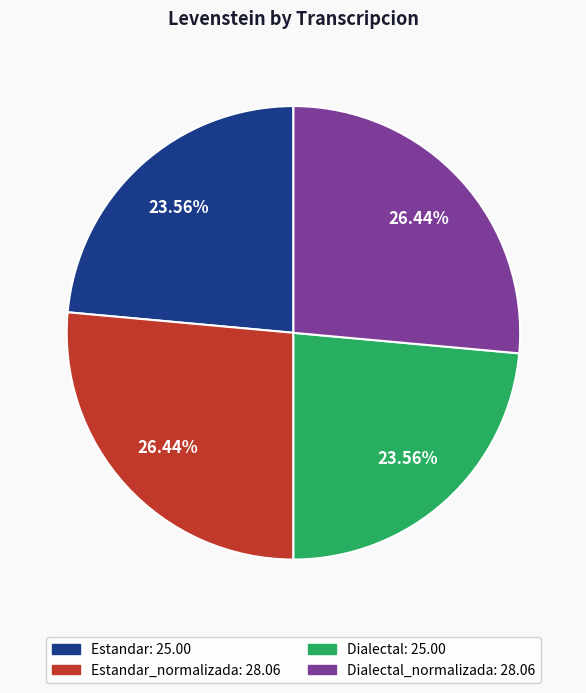

What is the ratio of the value at Dialectal: 25.00 to the value at Dialectal_normalizada: 28.06?

0.9